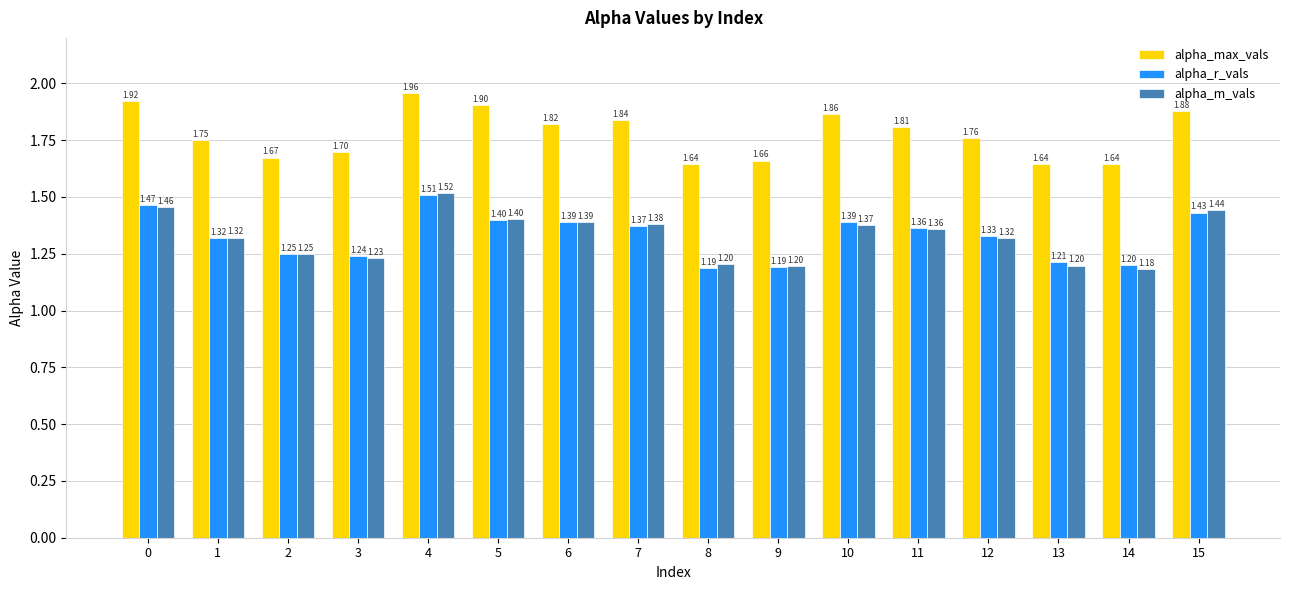

What is the difference between the maximum and minimum values in the alpha_m_vals series?

0.3